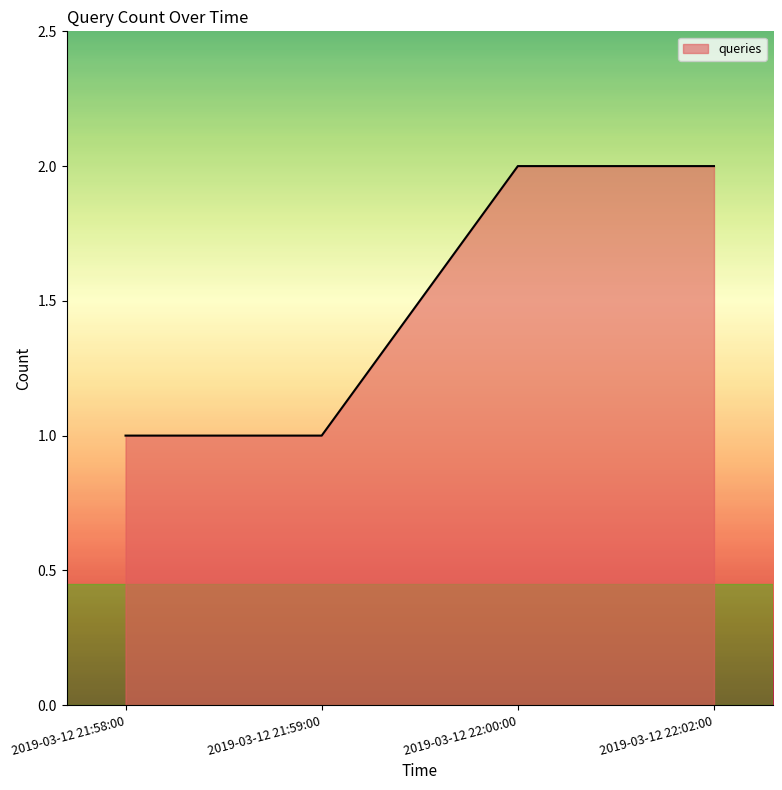

Count the values in the range 1 to 2.

4